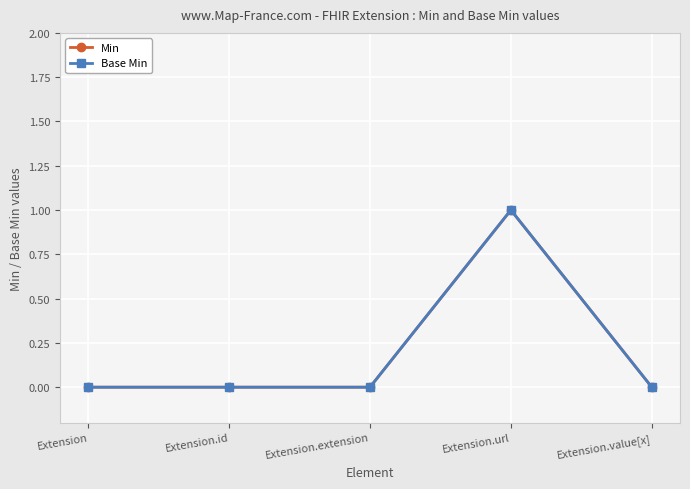

Does the chart have visible grid lines?

Yes